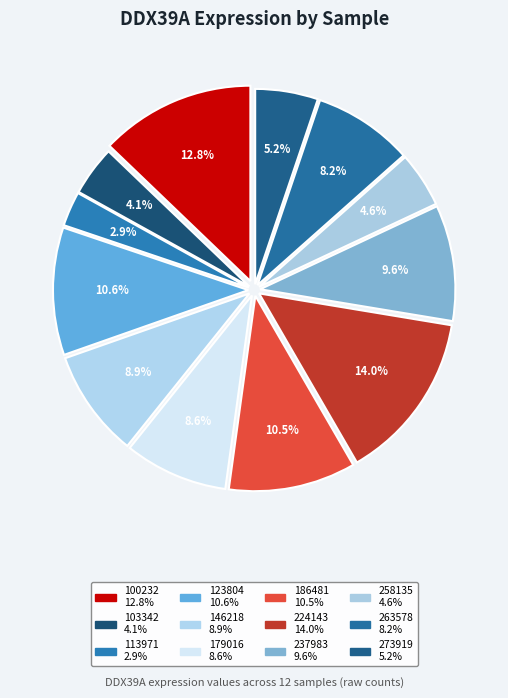

What percentage do 263578 and 237983 together represent?

17.8%